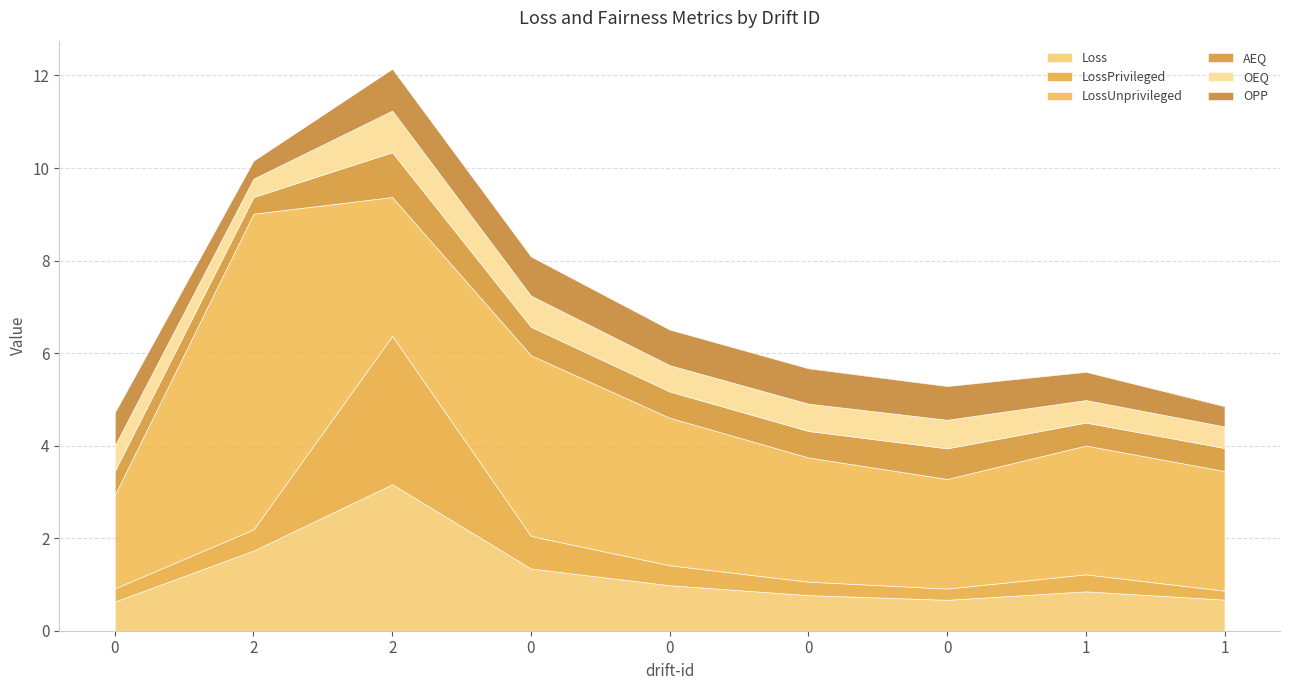

Reading right to left, transcribe all the data shown in this chart.

Loss: 1=0.7	1=0.9	0=0.7	0=0.8	0=1.0	0=1.3	2=3.2	2=1.7	0=0.6
LossPrivileged: 1=0.2	1=0.4	0=0.2	0=0.3	0=0.4	0=0.7	2=3.2	2=0.5	0=0.3
LossUnprivileged: 1=2.6	1=2.8	0=2.4	0=2.7	0=3.2	0=3.9	2=3.0	2=6.8	0=2.0
AEQ: 1=0.5	1=0.5	0=0.7	0=0.6	0=0.6	0=0.6	2=1.0	2=0.4	0=0.5
OEQ: 1=0.5	1=0.5	0=0.6	0=0.6	0=0.6	0=0.7	2=0.9	2=0.4	0=0.5
OPP: 1=0.4	1=0.6	0=0.7	0=0.8	0=0.8	0=0.8	2=0.9	2=0.4	0=0.7